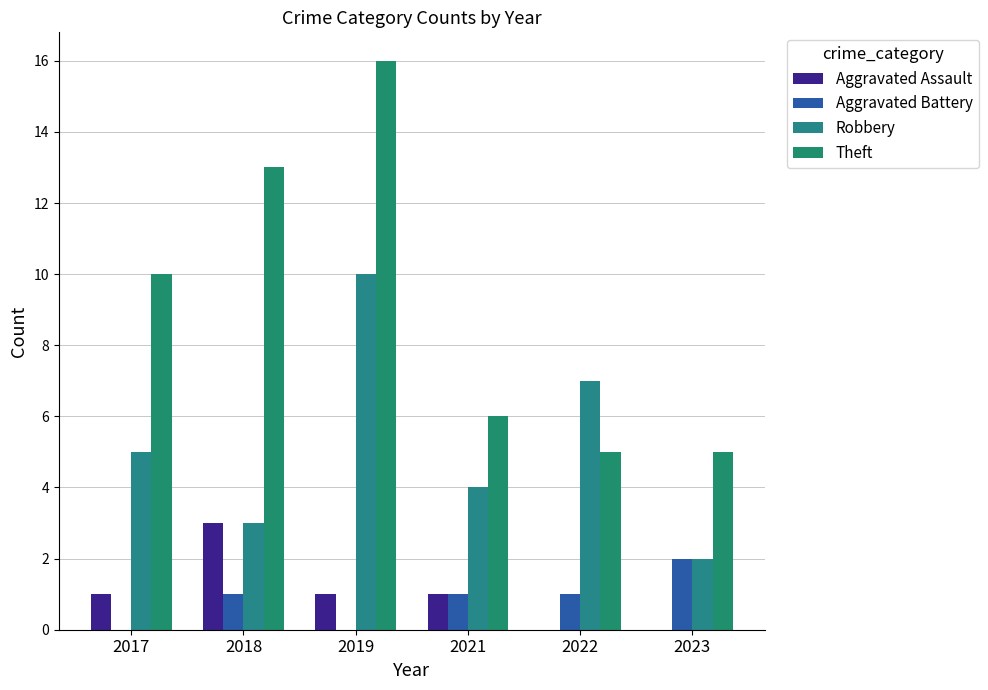

Is it true that Theft equals 10 at 2017?

True